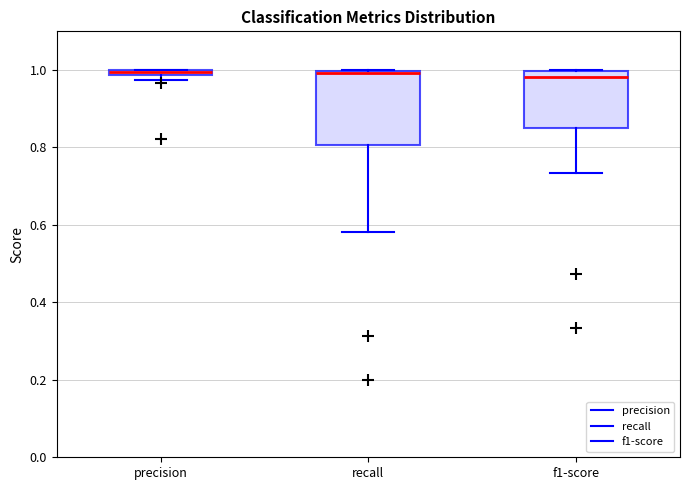

Comparing the boxes themselves (not the whiskers), which one is the tallest?

recall